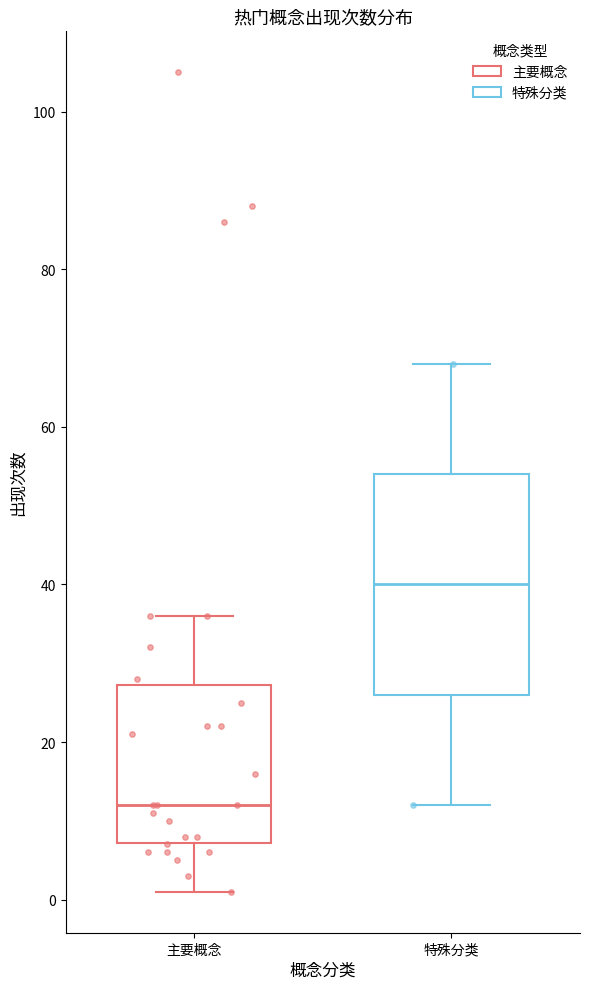

Which box is the tallest, from its lower edge to its upper edge?

特殊分类